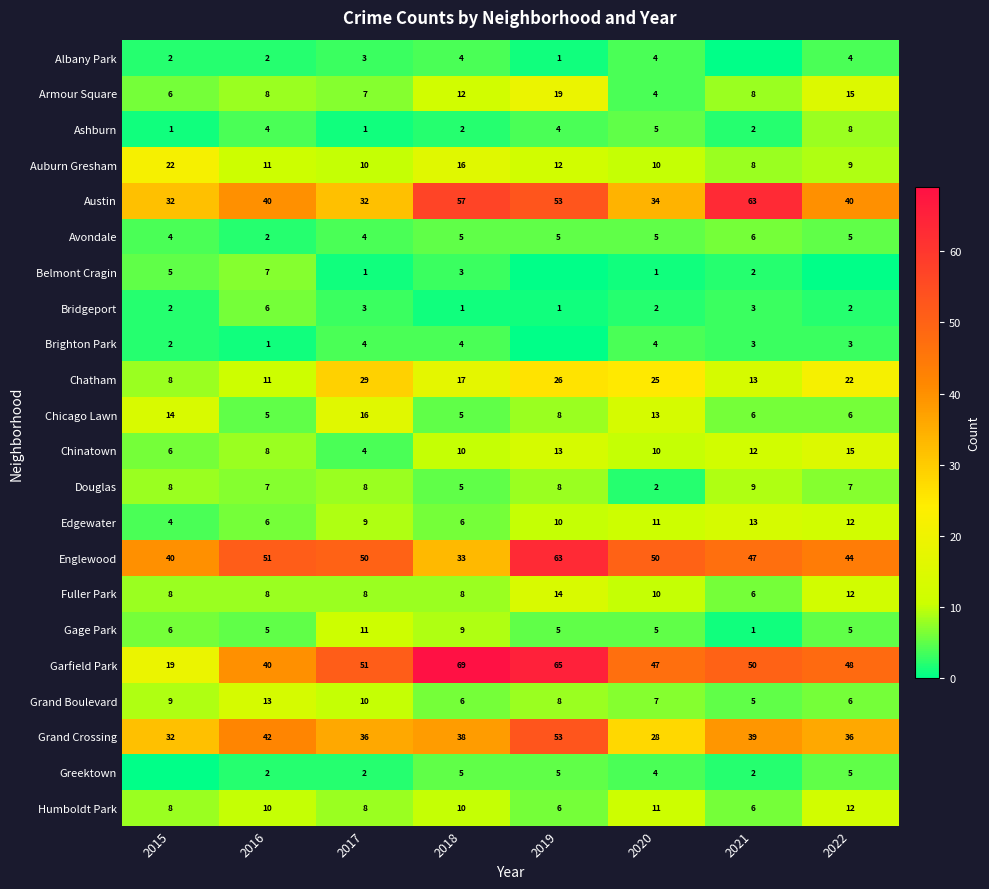

What is the difference between the highest and lowest values at 2018?

68